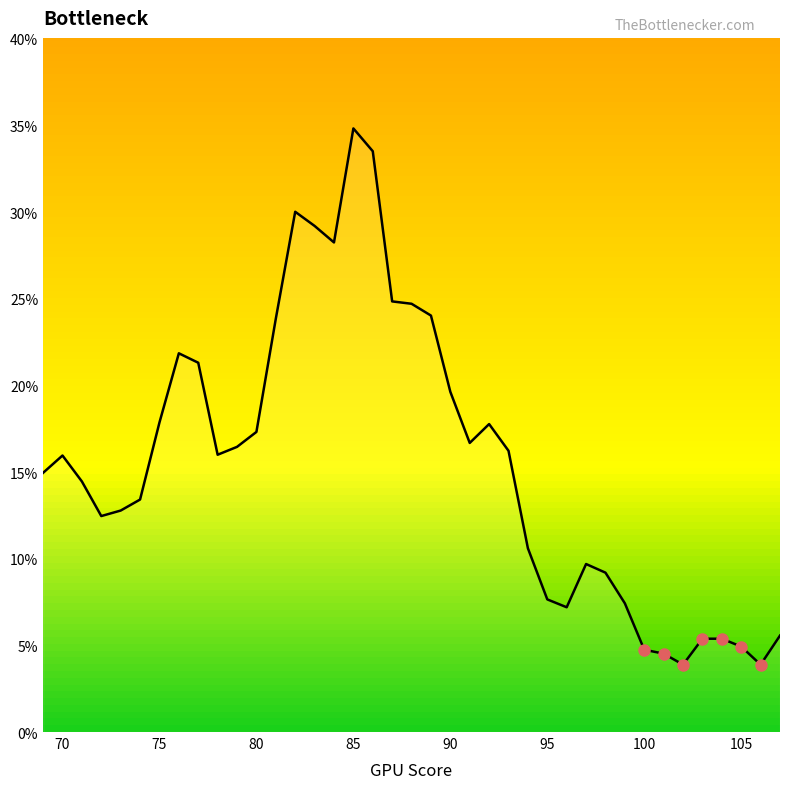

Is this an area chart (filled region under the line)?

Yes